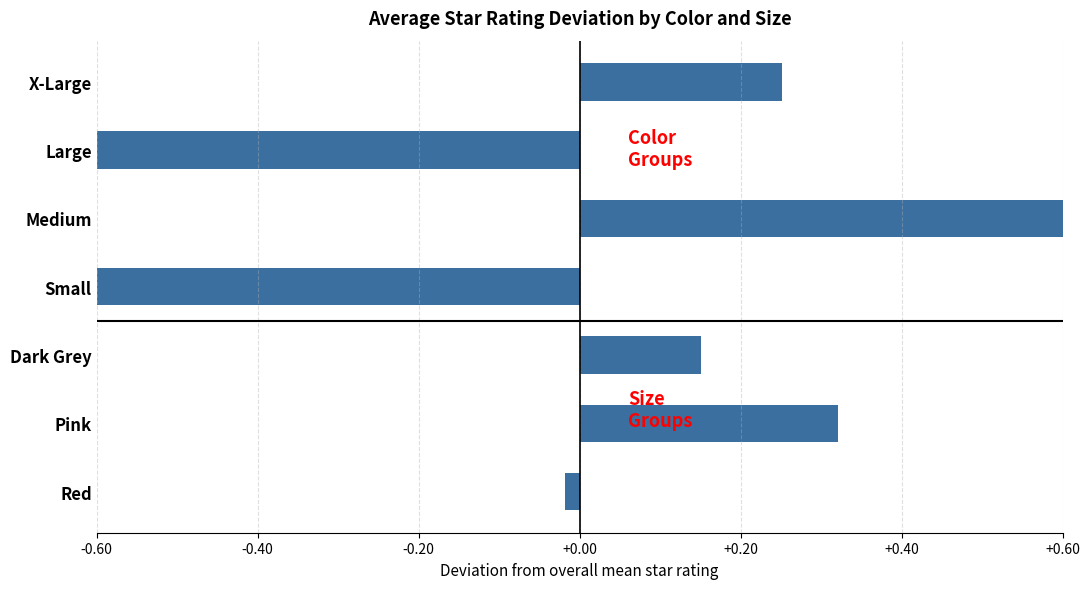

How many negative values are there?

3